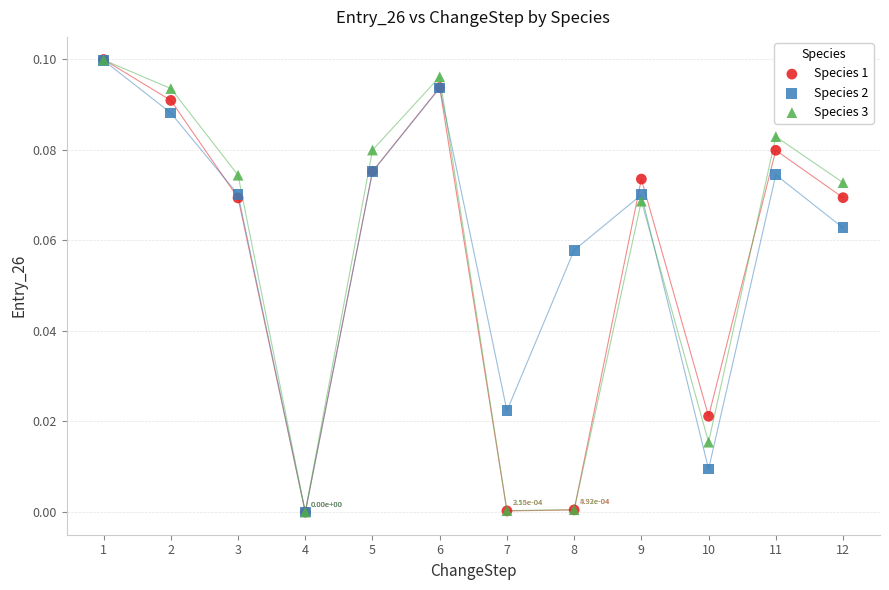

What are all the series names shown in the legend?

Species 1, Species 2, Species 3